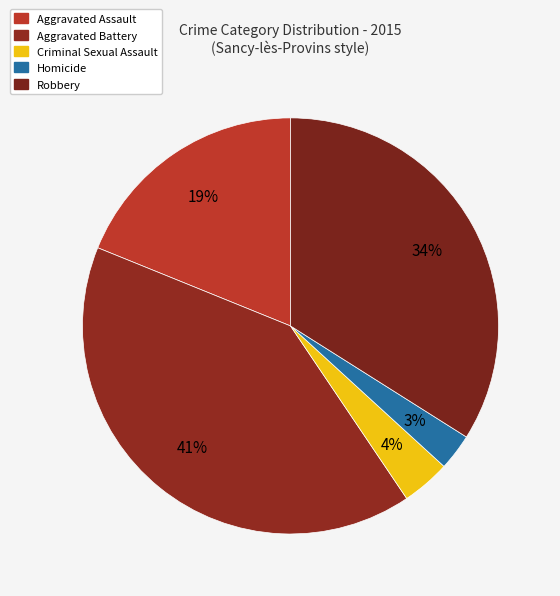

To the nearest percent, what portion does Aggravated Battery represent?

41%